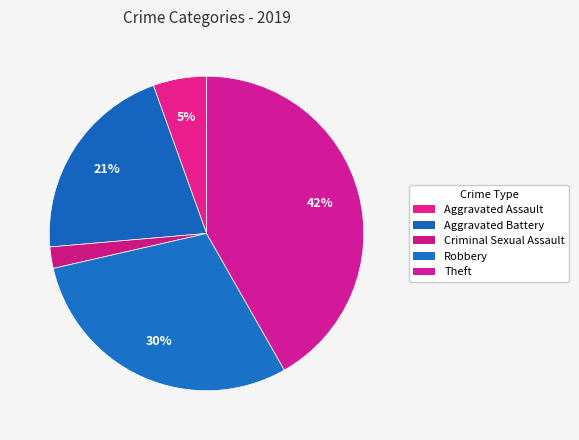

How many segments does this pie chart have?

5